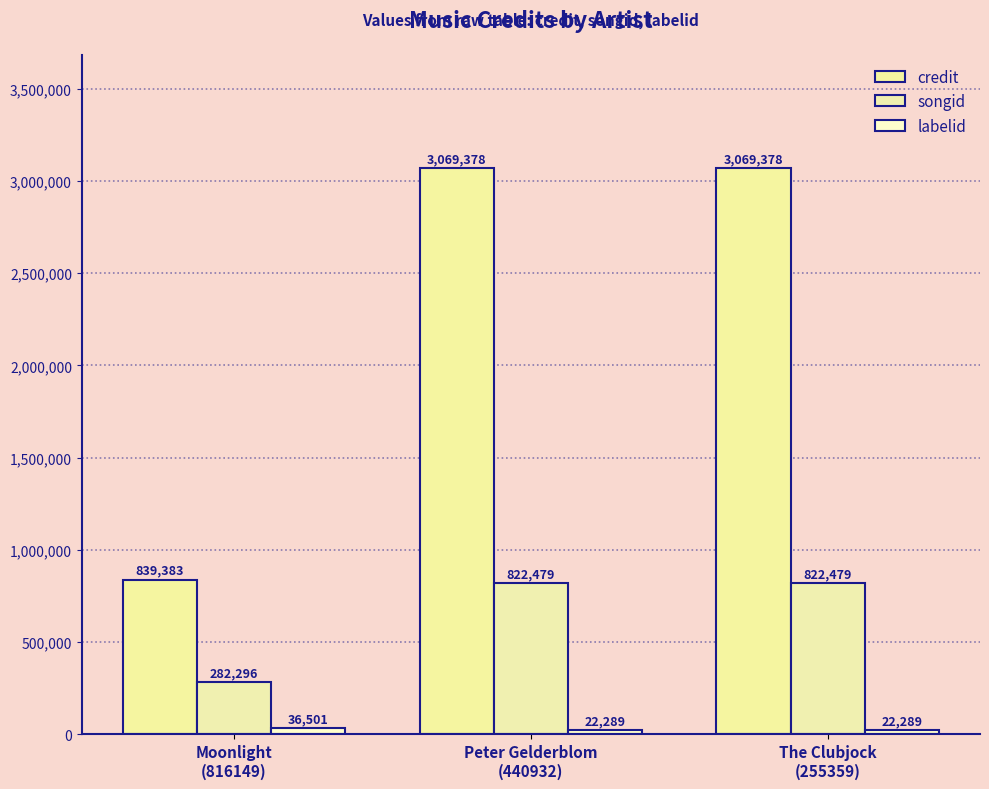

Reading left to right, extract all data points from this chart.

credit: 839383	3069378	3069378
songid: 282296	822479	822479
labelid: 36501	22289	22289